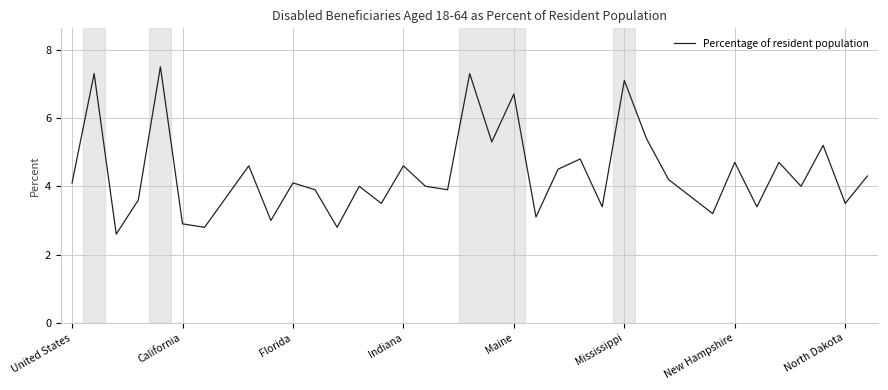

What is the difference between the maximum and minimum values?

4.9